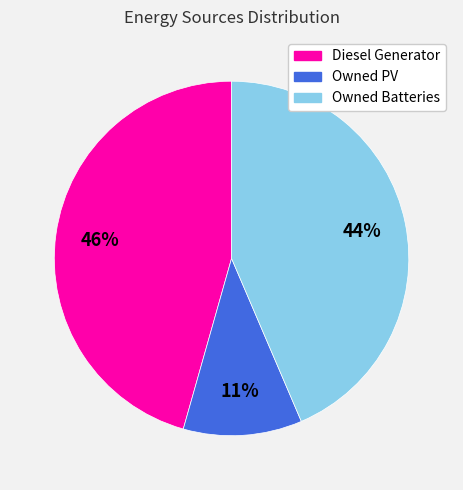

Which category has the smallest portion of the pie?

Owned PV